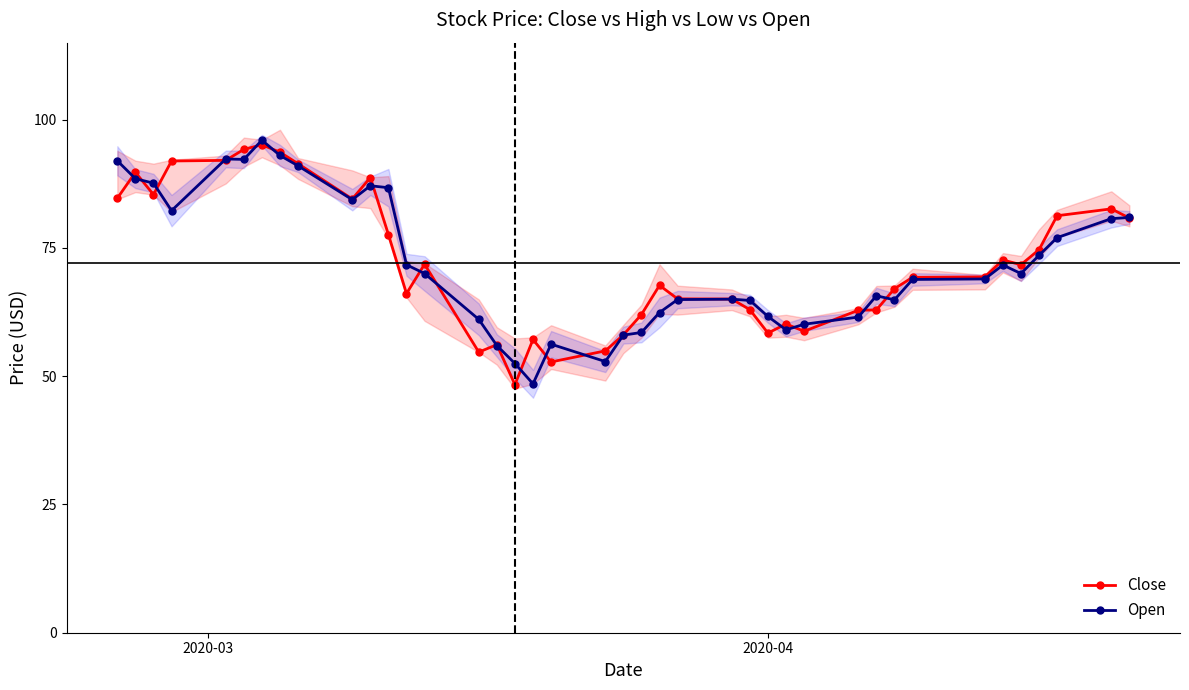

What is the value of the Close point at the 7th from the left?

95.1